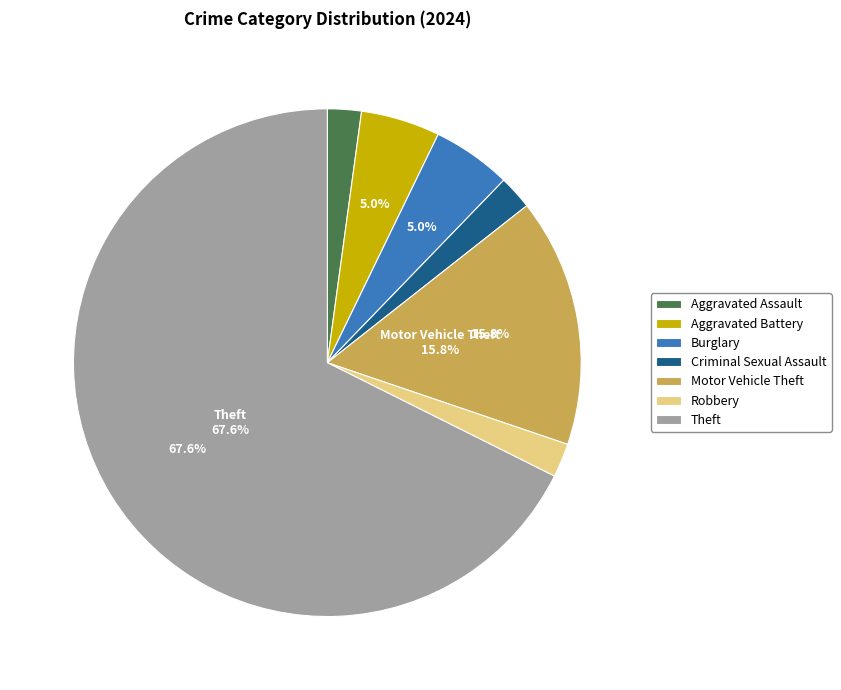

To the nearest percent, what is the difference between the Robbery and Burglary slice percentages?

3%